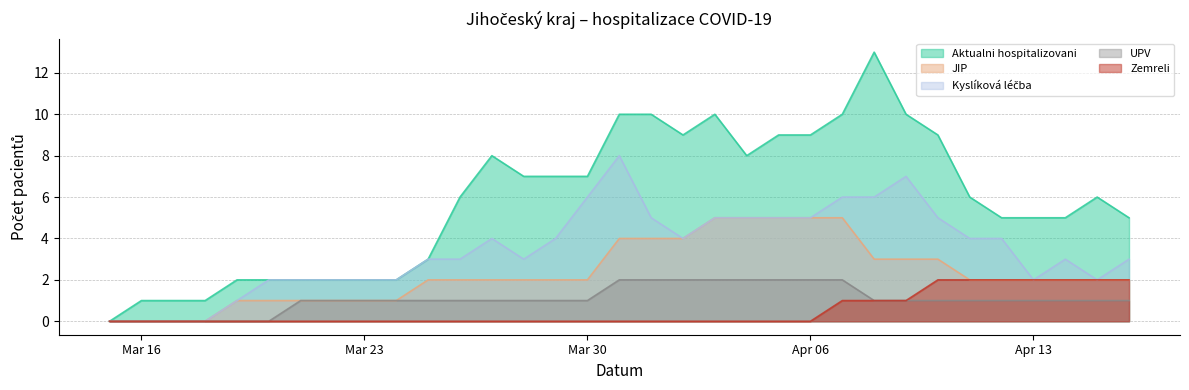

Reading left to right, list all the values displayed in this chart.

Aktualni hospitalizovani: 0	1	1	1	2	2	2	2	2	2	3	6	8	7	7	7	10	10	9	10	8	9	9	10	13	10	9	6	5	5	5	6	5
JIP: 0	0	0	0	1	1	1	1	1	1	2	2	2	2	2	2	4	4	4	5	5	5	5	5	3	3	3	2	2	2	2	2	2
Kyslíková léčba: 0	0	0	0	1	2	2	2	2	2	3	3	4	3	4	6	8	5	4	5	5	5	5	6	6	7	5	4	4	2	3	2	3
UPV: 0	0	0	0	0	0	1	1	1	1	1	1	1	1	1	1	2	2	2	2	2	2	2	2	1	1	1	1	1	1	1	1	1
Zemreli: 0	0	0	0	0	0	0	0	0	0	0	0	0	0	0	0	0	0	0	0	0	0	0	1	1	1	2	2	2	2	2	2	2